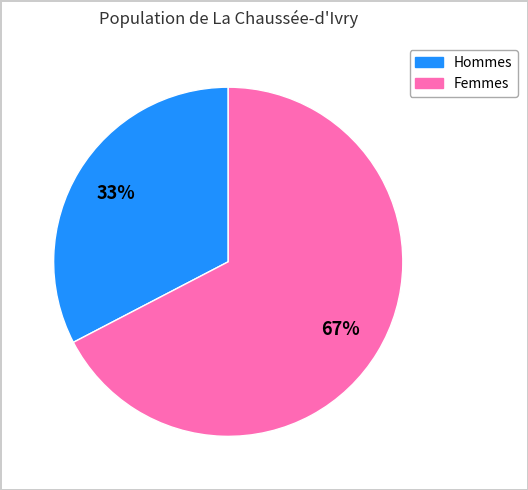

Does any single category account for the majority?

Yes